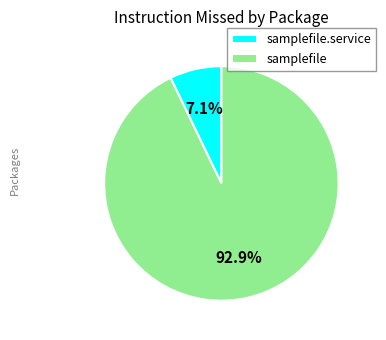

What is the smallest slice in the pie chart?

samplefile.service